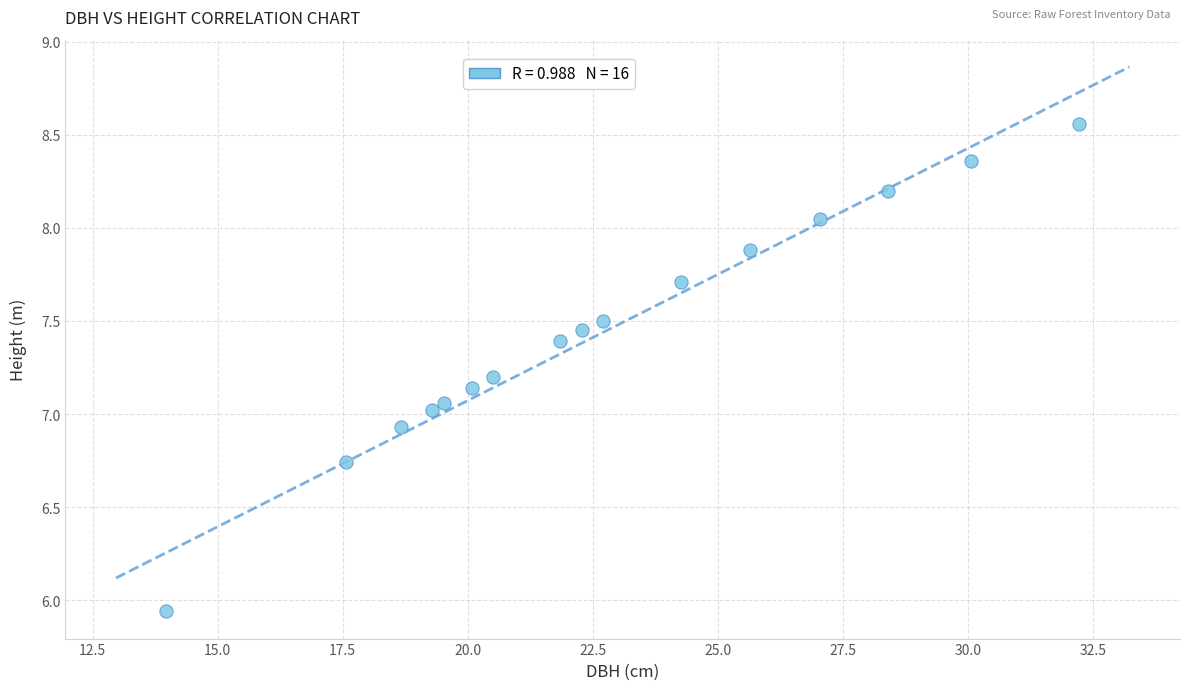

What is the range of X values (max minus min)?

18.3